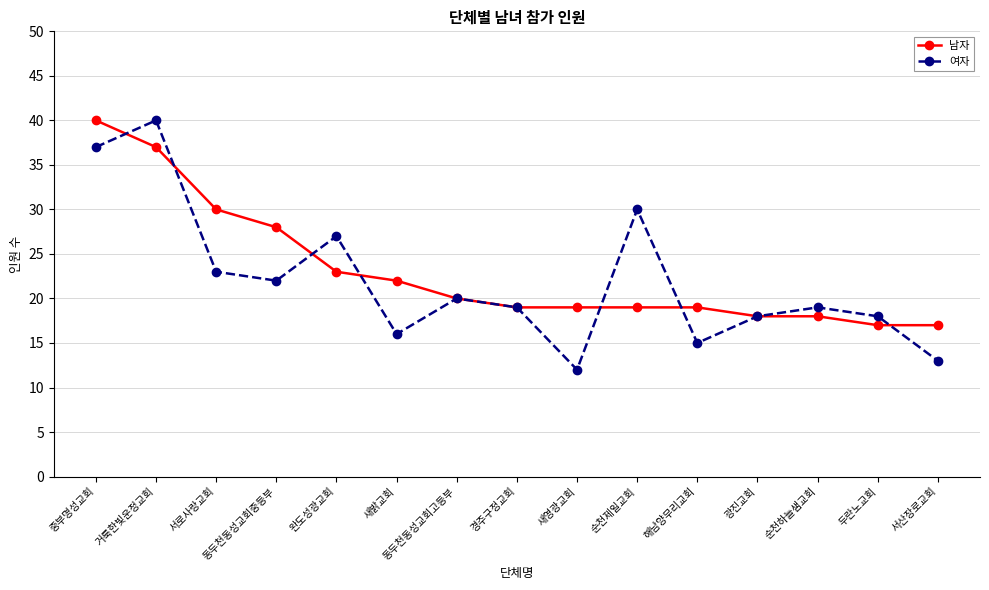

What is the total value across all series at 광진교회?

36